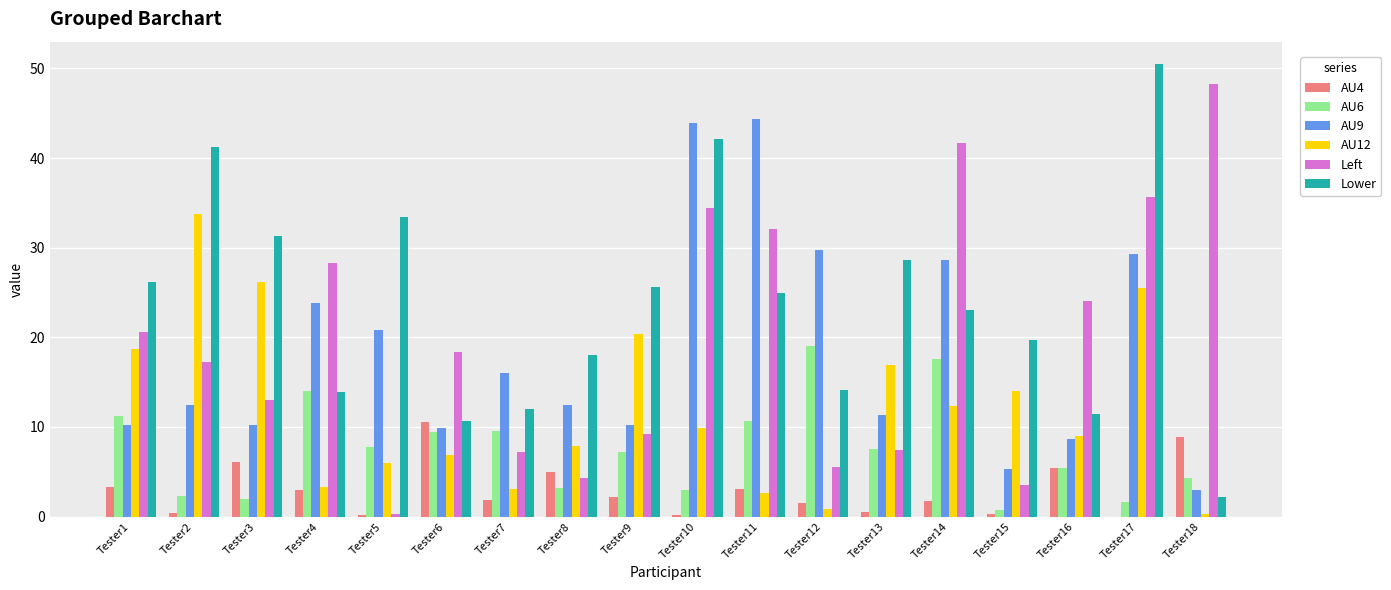

Count the number of data series in this chart.

6